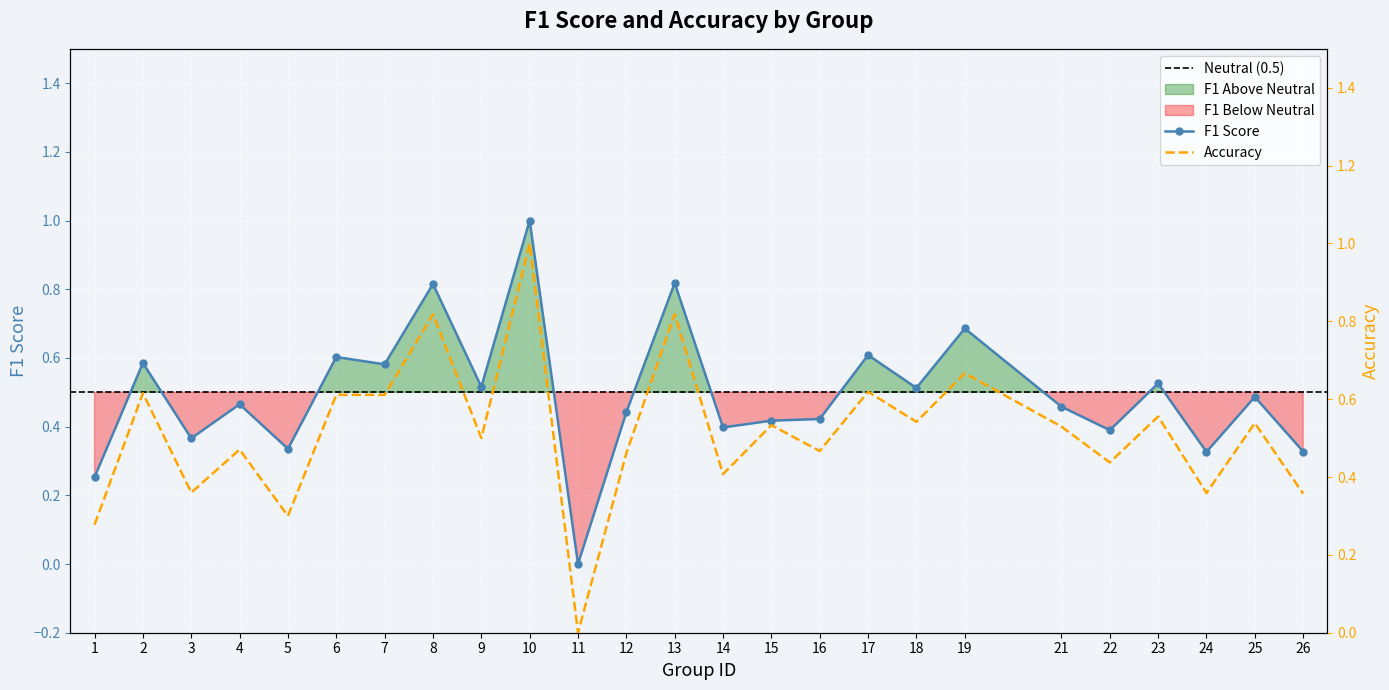

At which label is accuracy closest to 0?

11